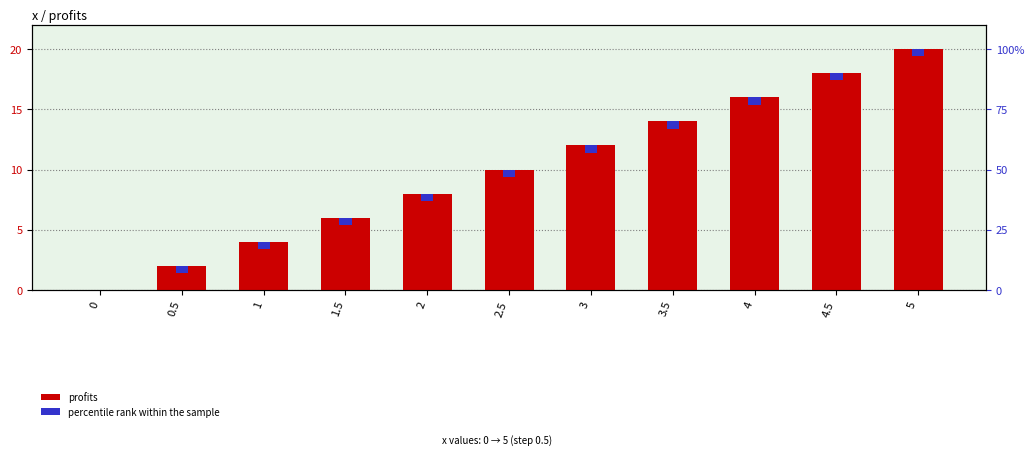

The chart shows a value of 16 at 4. True or false?

True